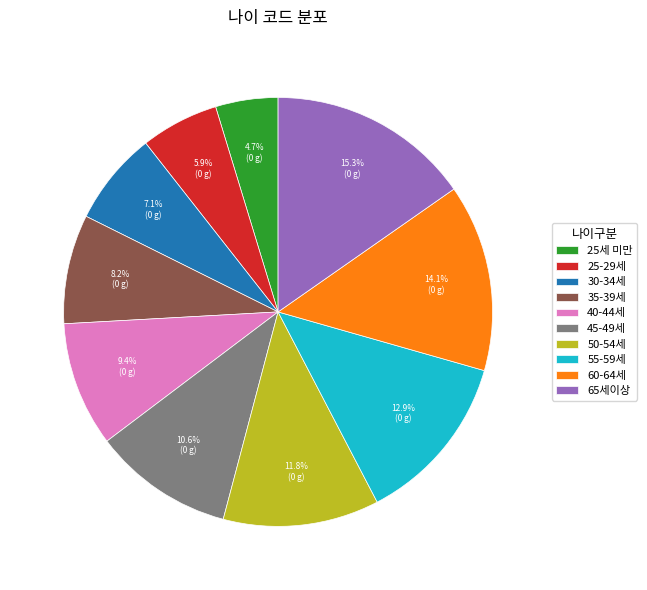

What portion of the pie excludes 55-59세?

87.1%